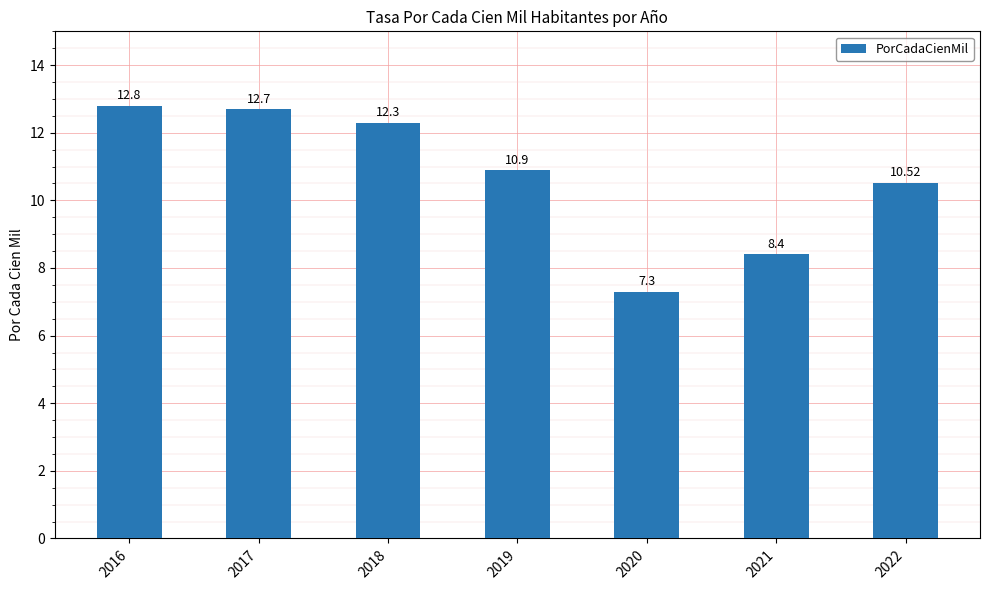

At which label does the data first exceed 10?

2016